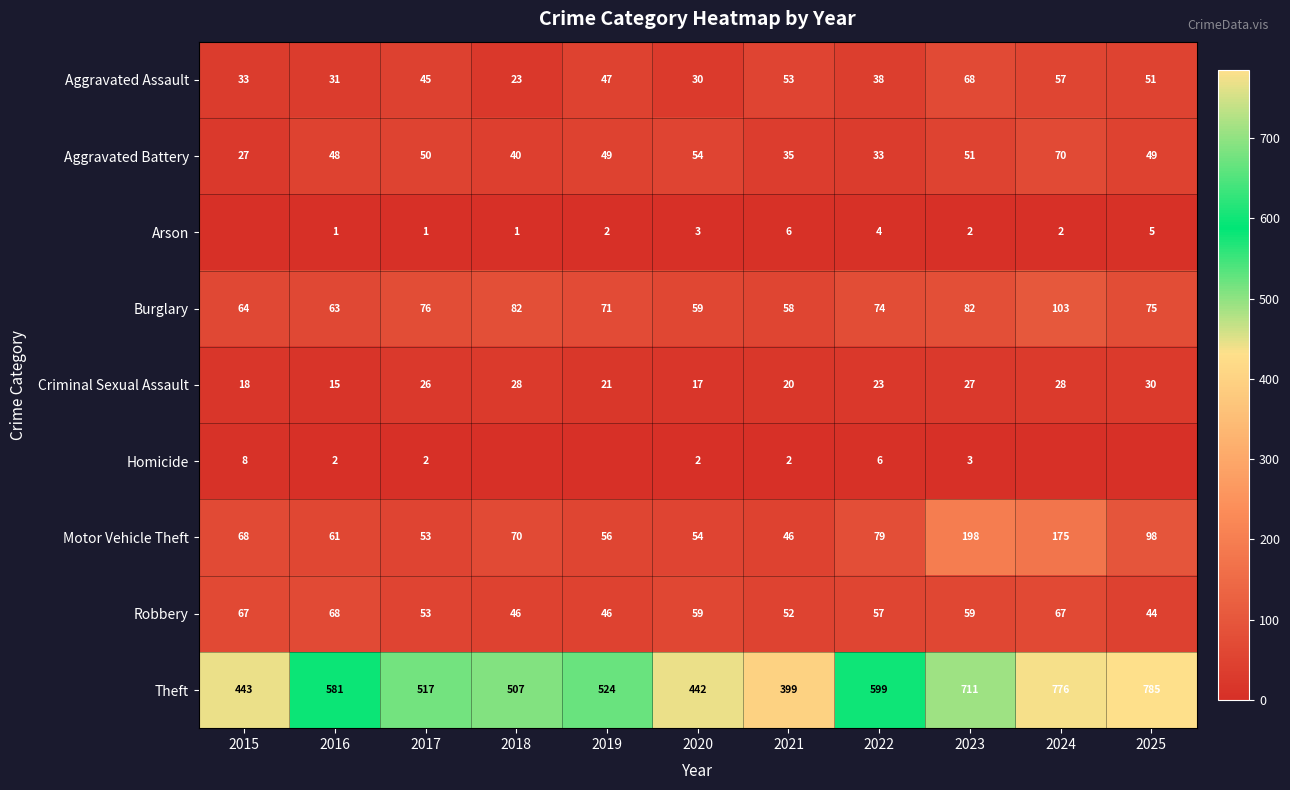

Which has a higher value, 2025 or 2020?

2025